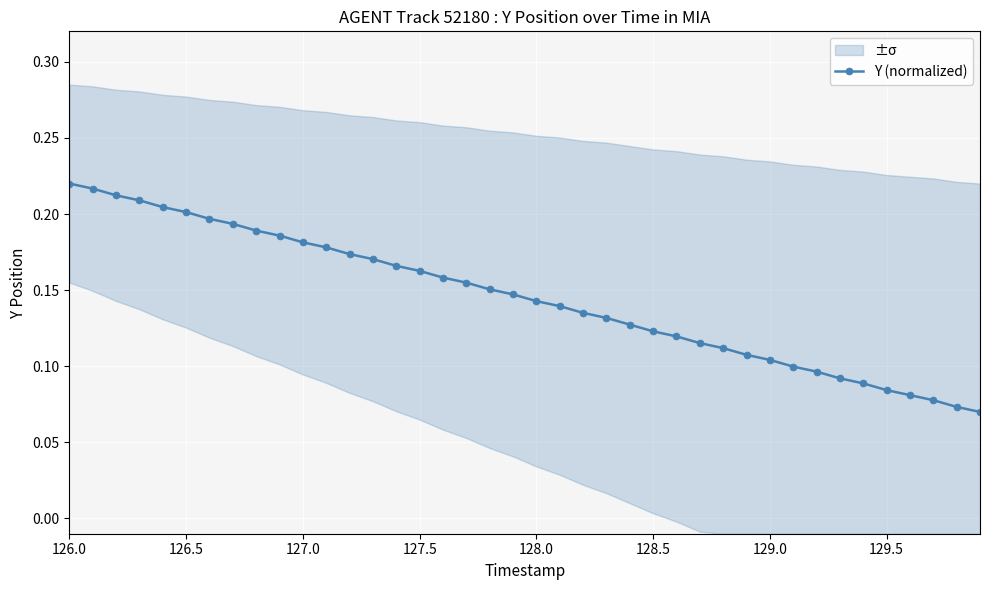

The value at 22 is 0.2. True or false?

False